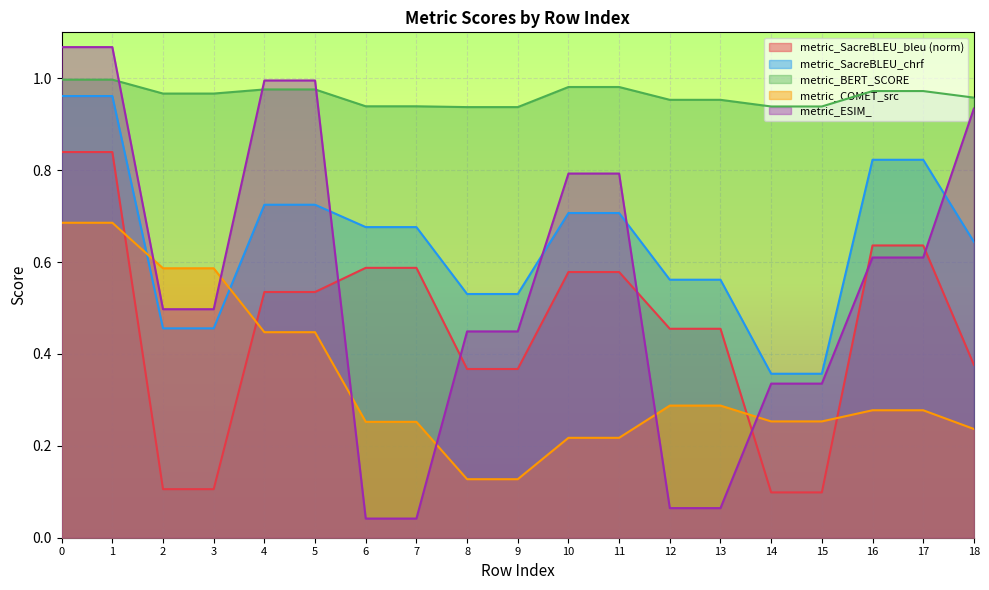

What is the value of the metric_BERT_SCORE point at the 16th from the left?

0.9